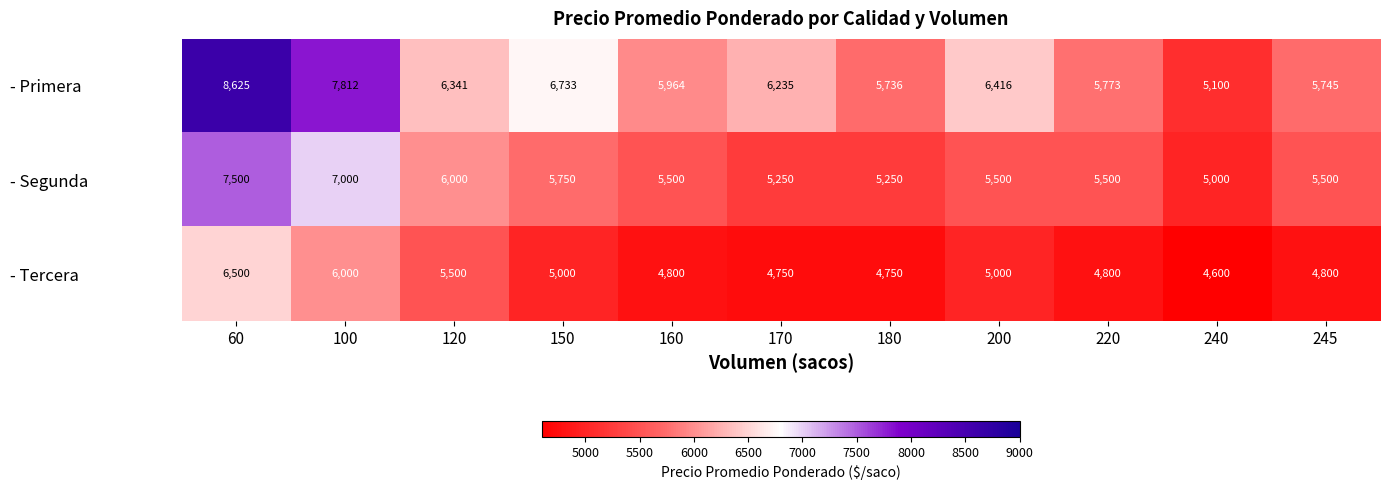

How many categories are shown in the chart?

11